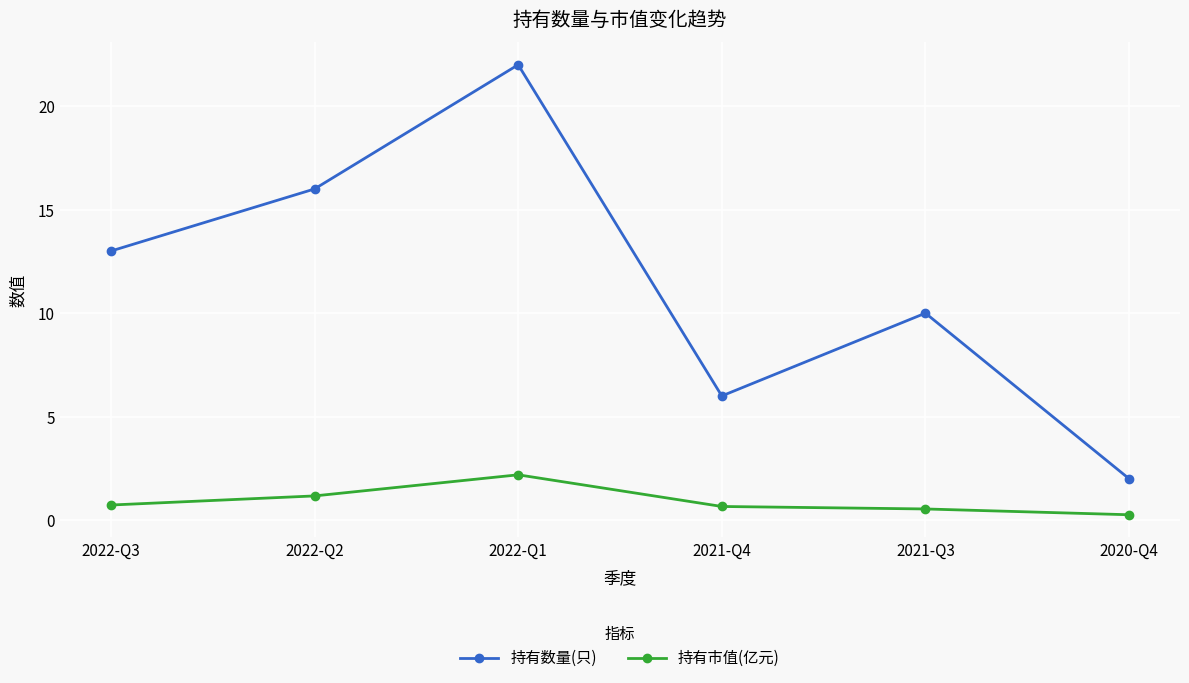

What is the total value across all series at 2022-Q1?

24.2